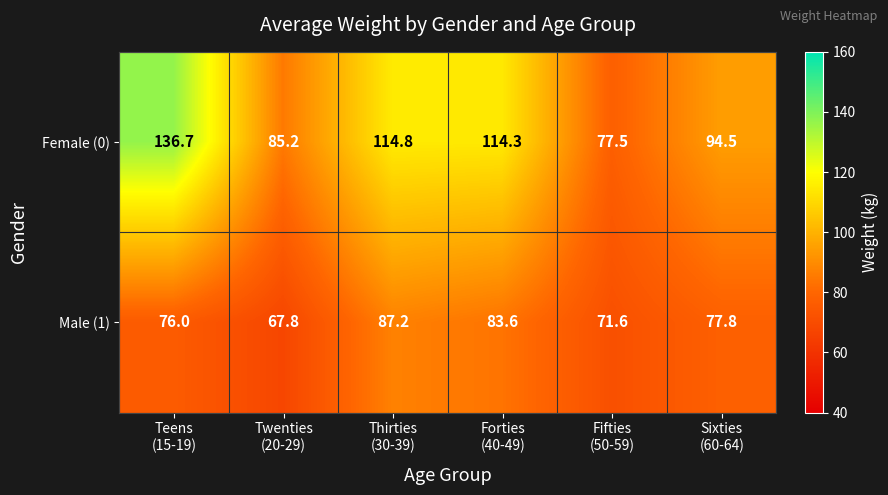

At Thirties
(30-39), list the series in order from smallest to largest.

Male (1), Female (0)